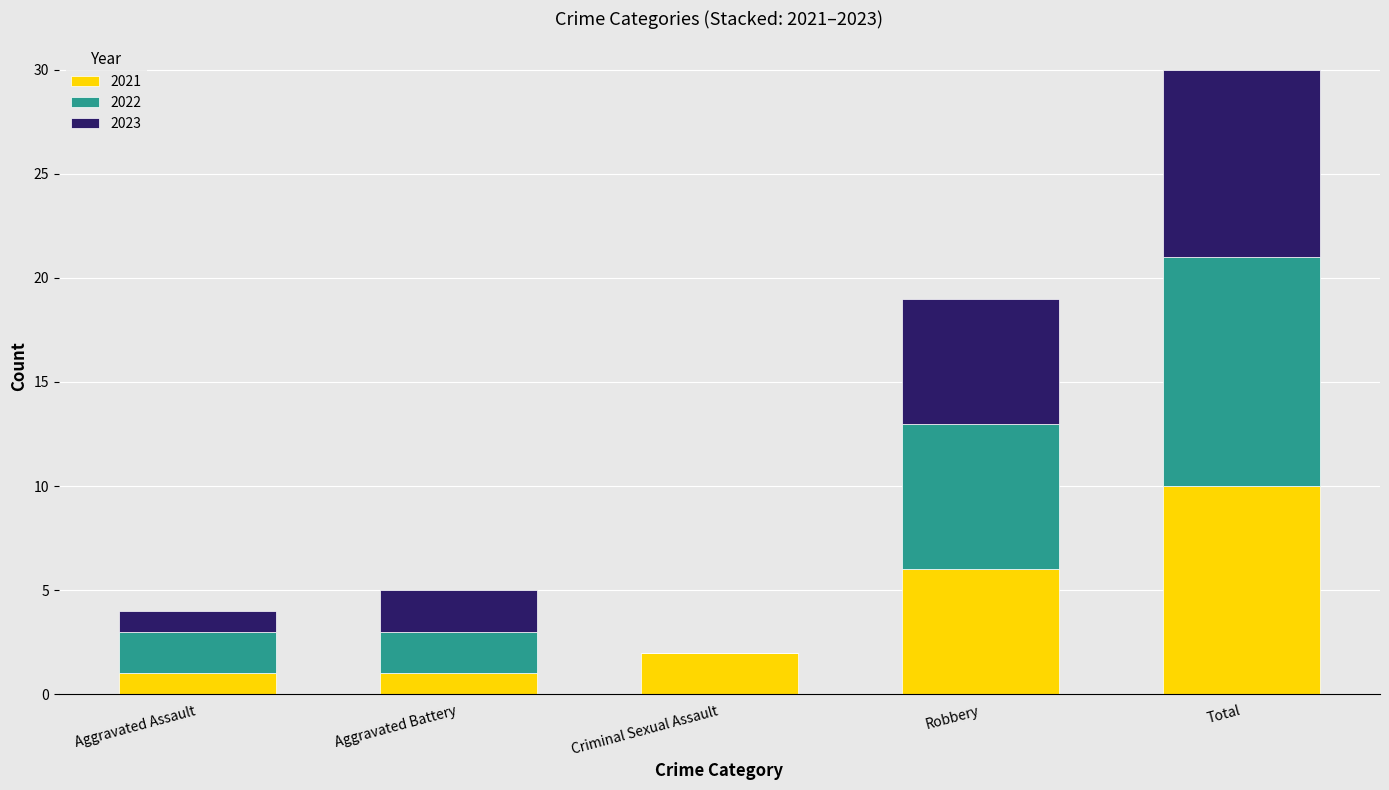

How many distinct data groups are displayed?

3